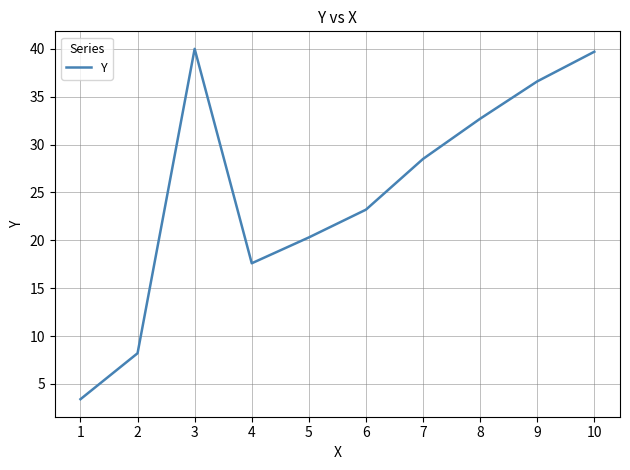

How many values exceed 28?

5